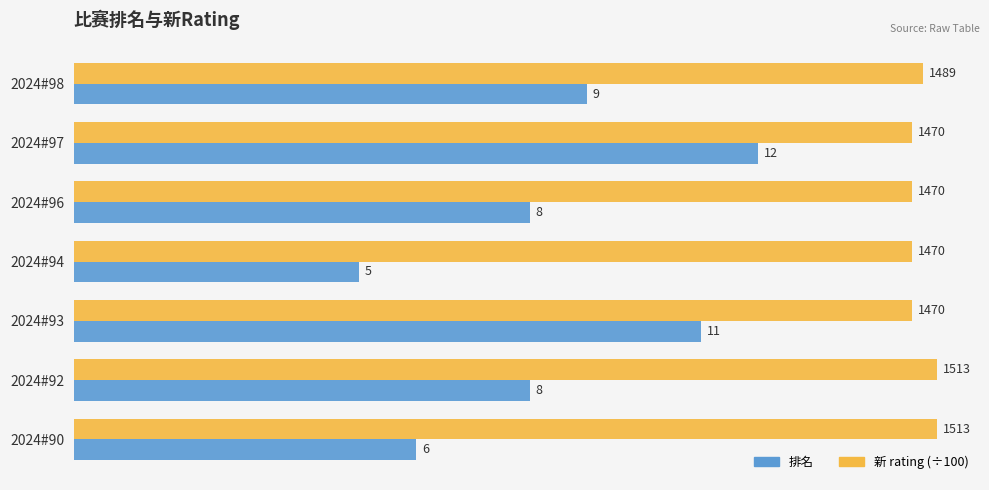

Which series changed the most between 2024#96 and 2024#90?

排名